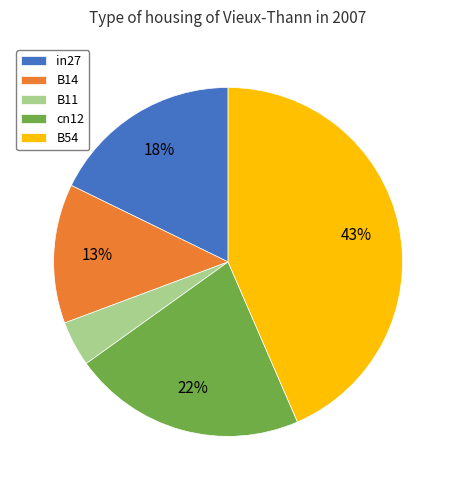

Which category has the biggest portion of the pie?

B54